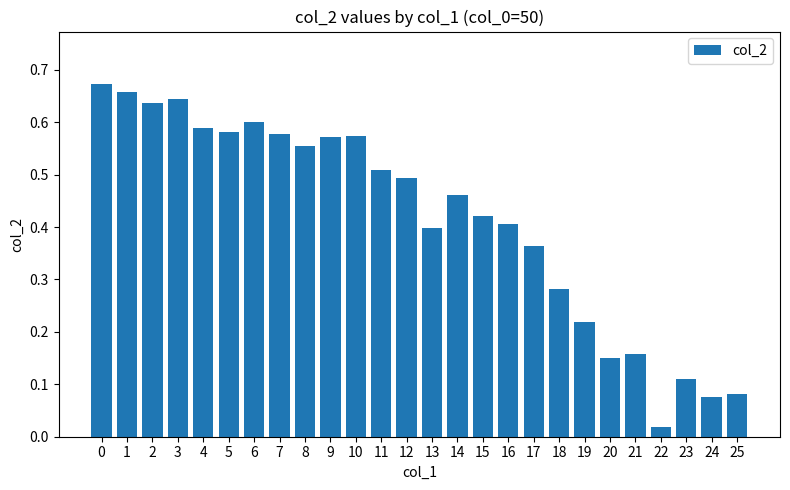

What is the change in value from 0 to 25?

-0.6